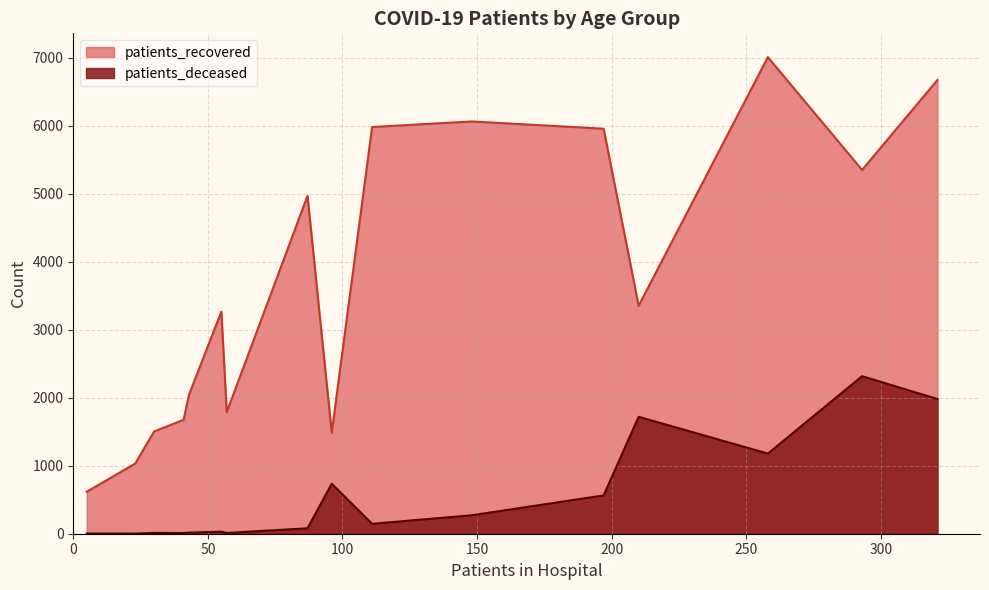

How many lines are shown in the chart?

2